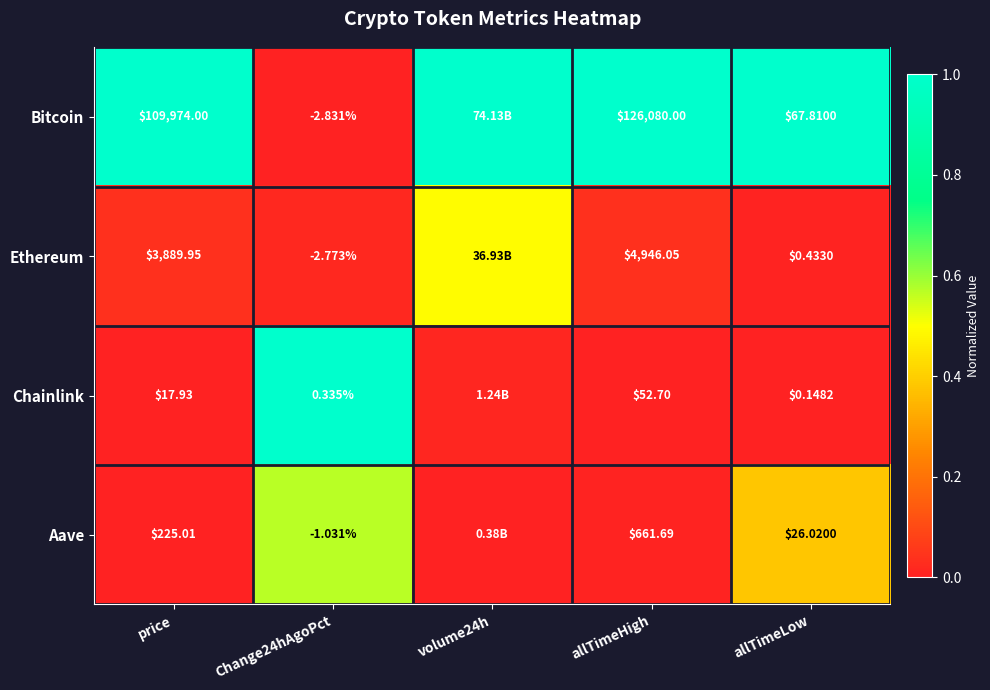

Is the value of Bitcoin at allTimeLow greater than the value of Aave at allTimeLow?

Yes